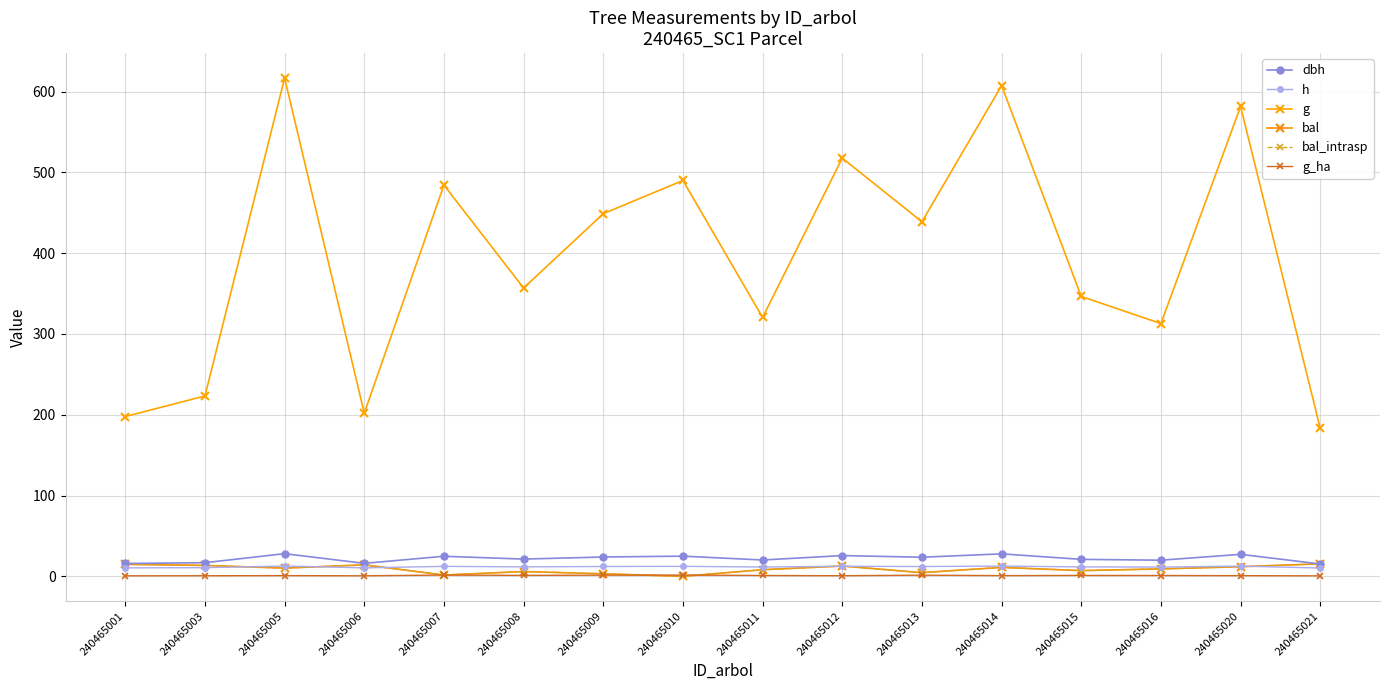

What is the difference between the maximum and second lowest values in the g series?

419.0